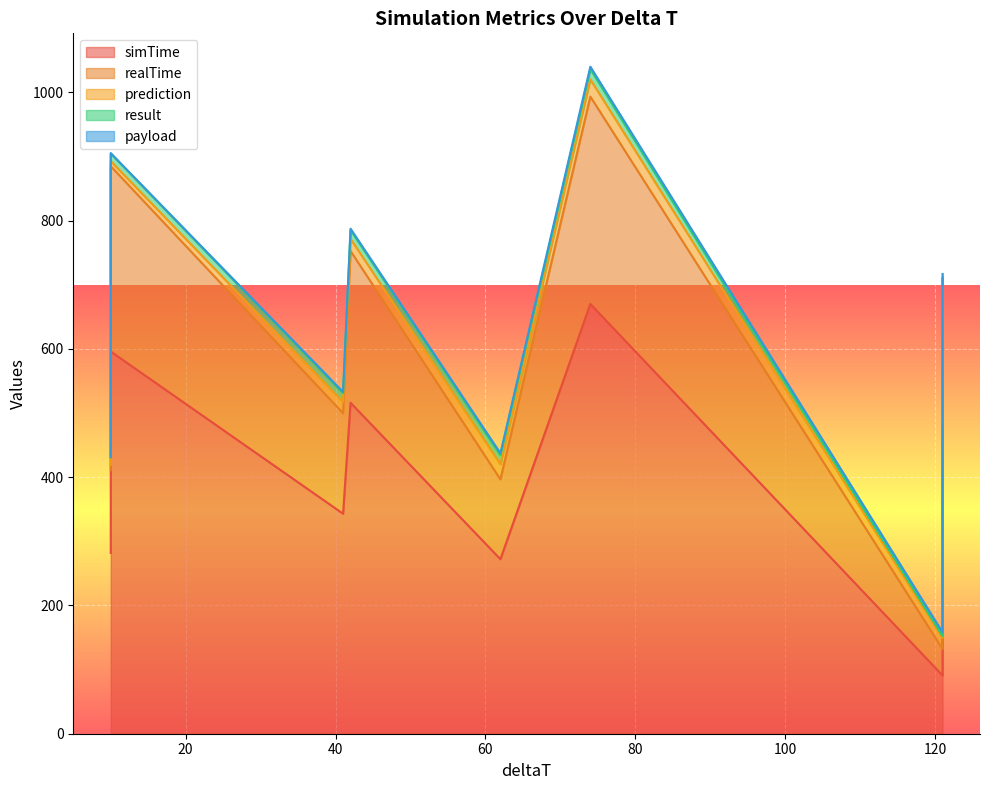

Where is payload nearest to the value 3?

2